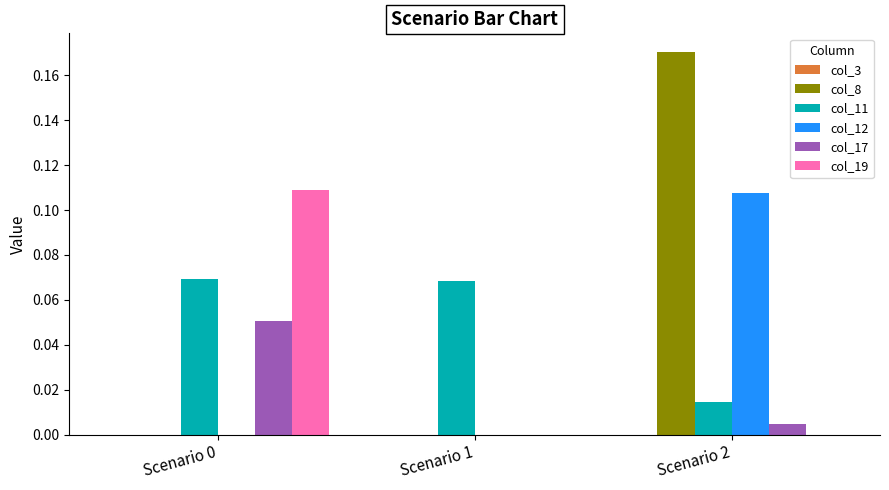

Between Scenario 1 and Scenario 2, which series saw the biggest shift?

col_8